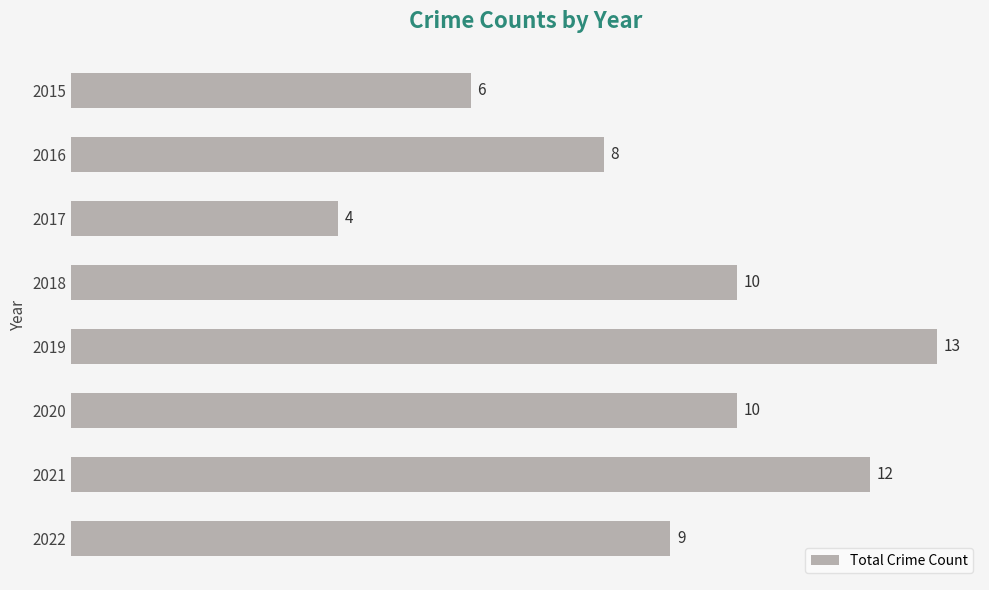

Which category has the lowest value across all series?

2017